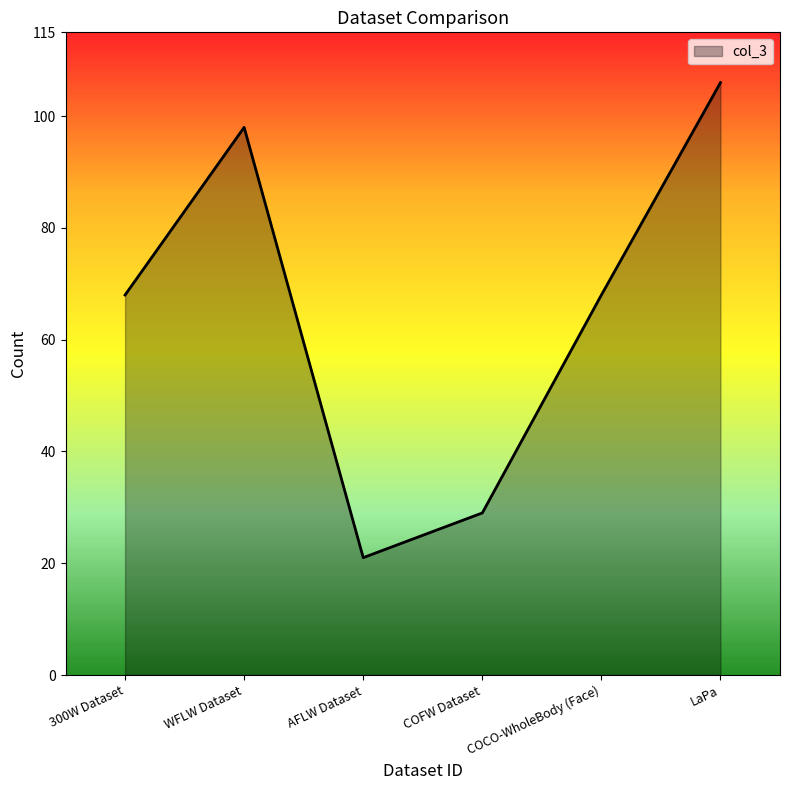

Reading left to right, transcribe all the data shown in this chart.

68	98	21	29	68	106